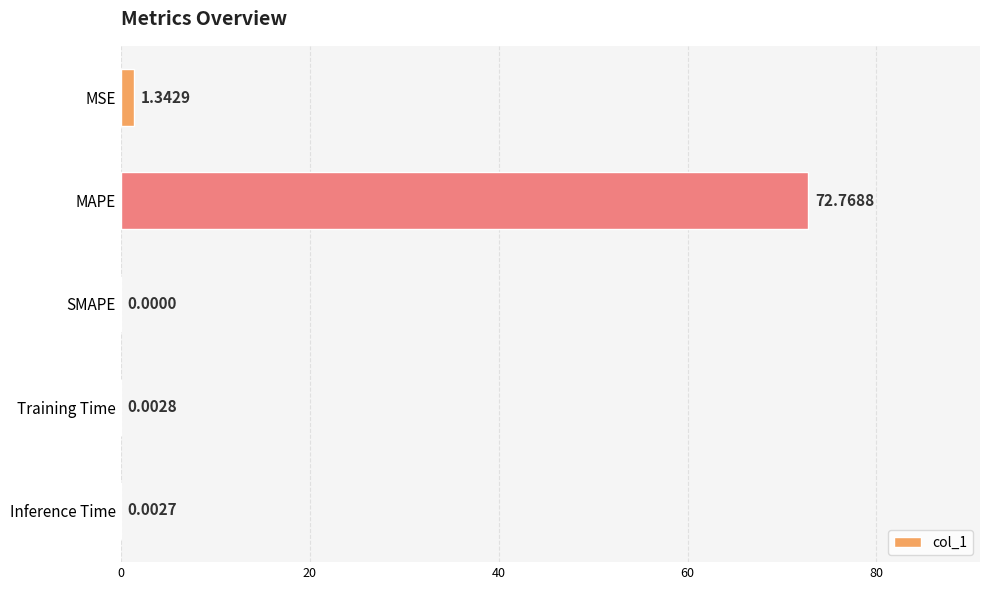

What is the sum of all values?

74.1